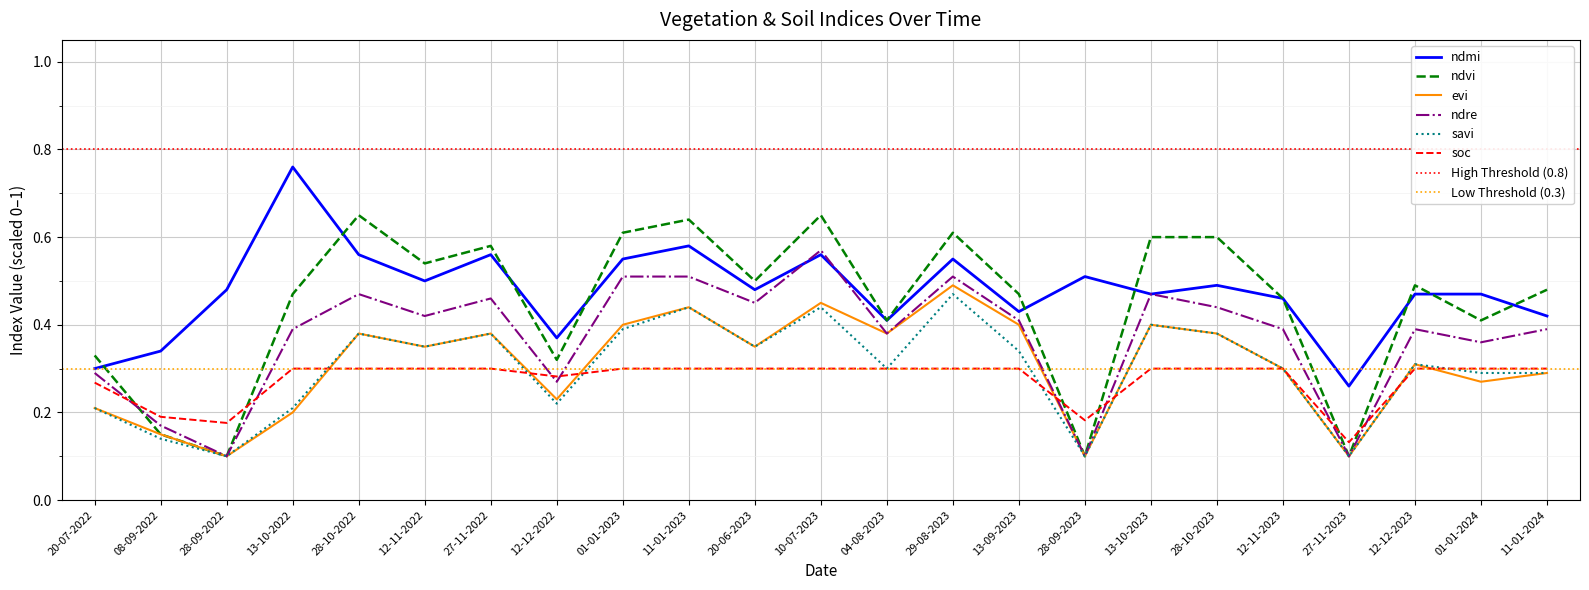

Rank the categories by savi value from lowest to highest.

28-09-2022, 28-09-2023, 27-11-2023, 08-09-2022, 20-07-2022, 13-10-2022, 12-12-2022, 01-01-2024, 11-01-2024, 04-08-2023, 12-11-2023, 12-12-2023, 13-09-2023, 12-11-2022, 20-06-2023, 28-10-2022, 27-11-2022, 28-10-2023, 01-01-2023, 13-10-2023, 11-01-2023, 10-07-2023, 29-08-2023